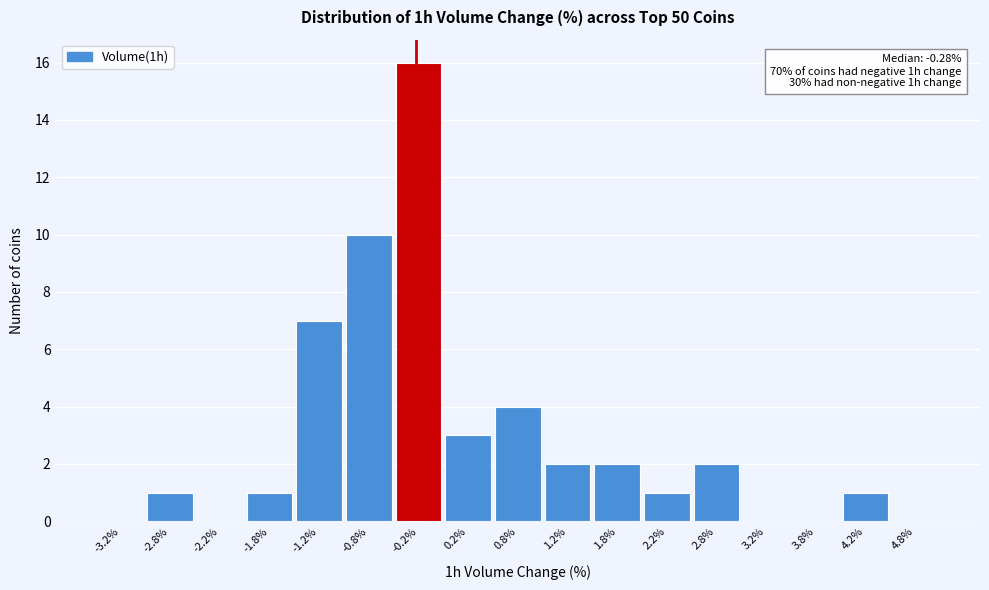

Over which range of the x-axis is the bar tallest?

-0.5 to 0.0